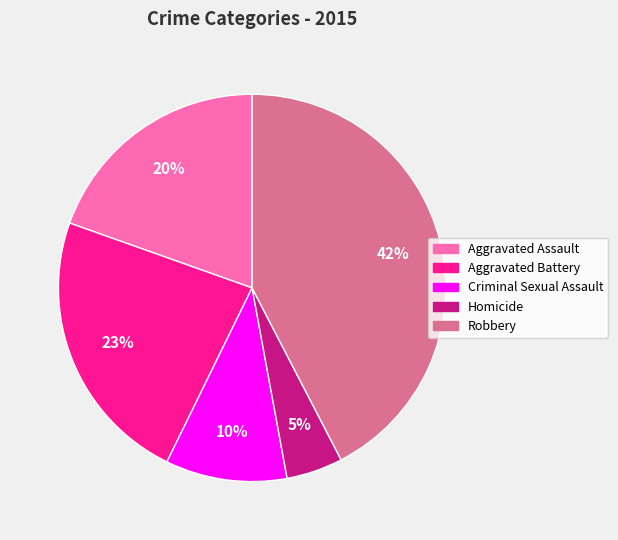

How many segments does this pie chart have?

5